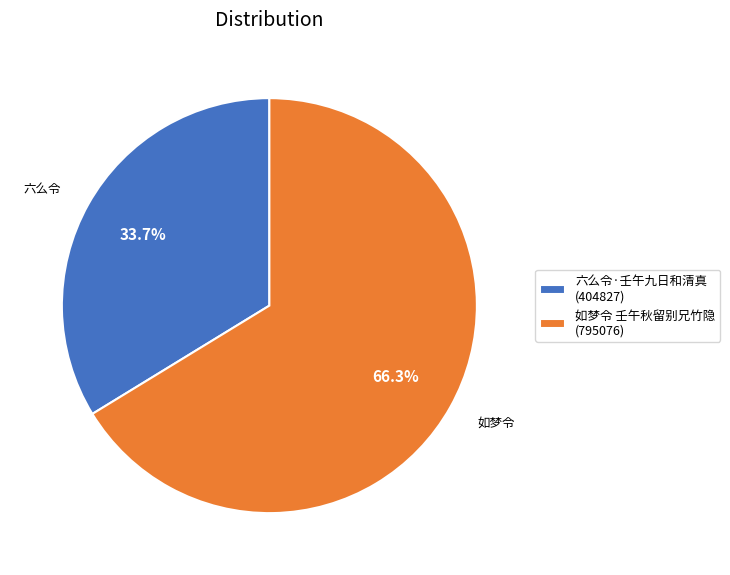

To the nearest percent, what portion does 如梦令 壬午秋留别兄竹隐 represent?

66%